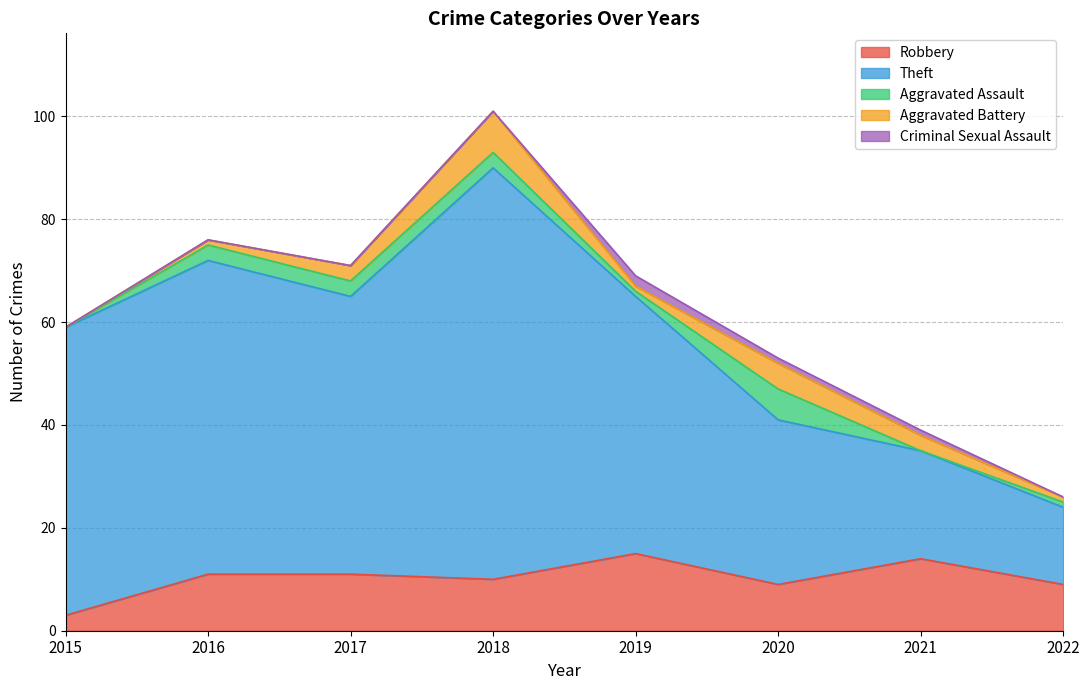

How many data points in Aggravated Assault are less than 3?

4